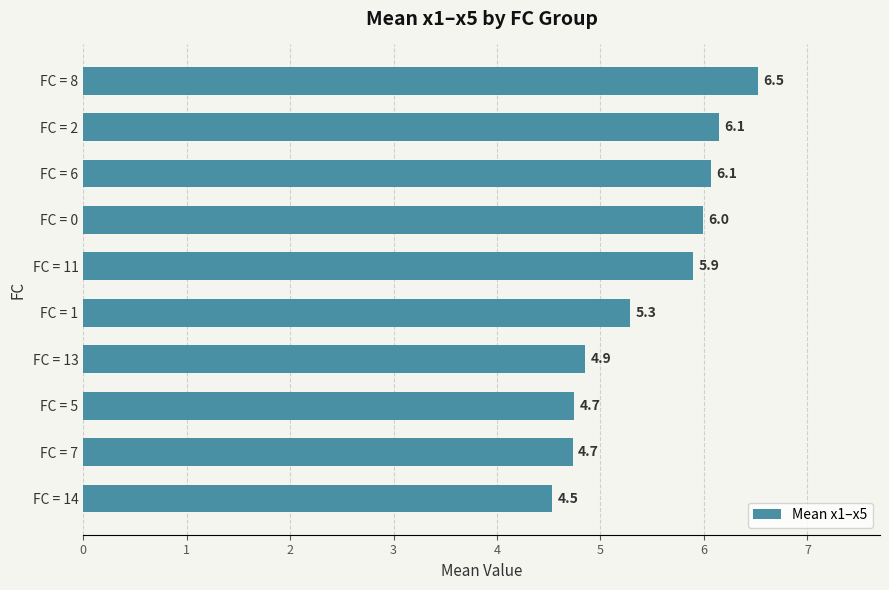

Are the bars grouped side by side (vs. stacked)?

No